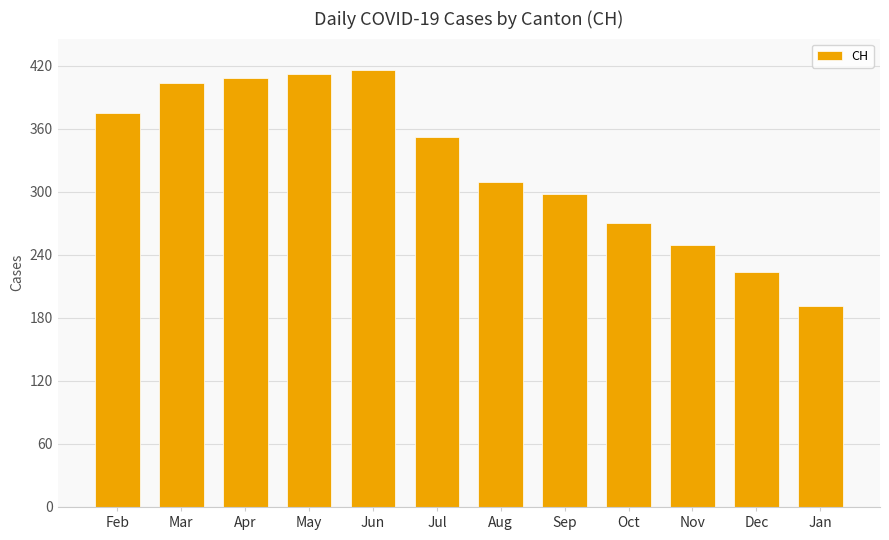

True or false: the data shows 249 at Nov.

True